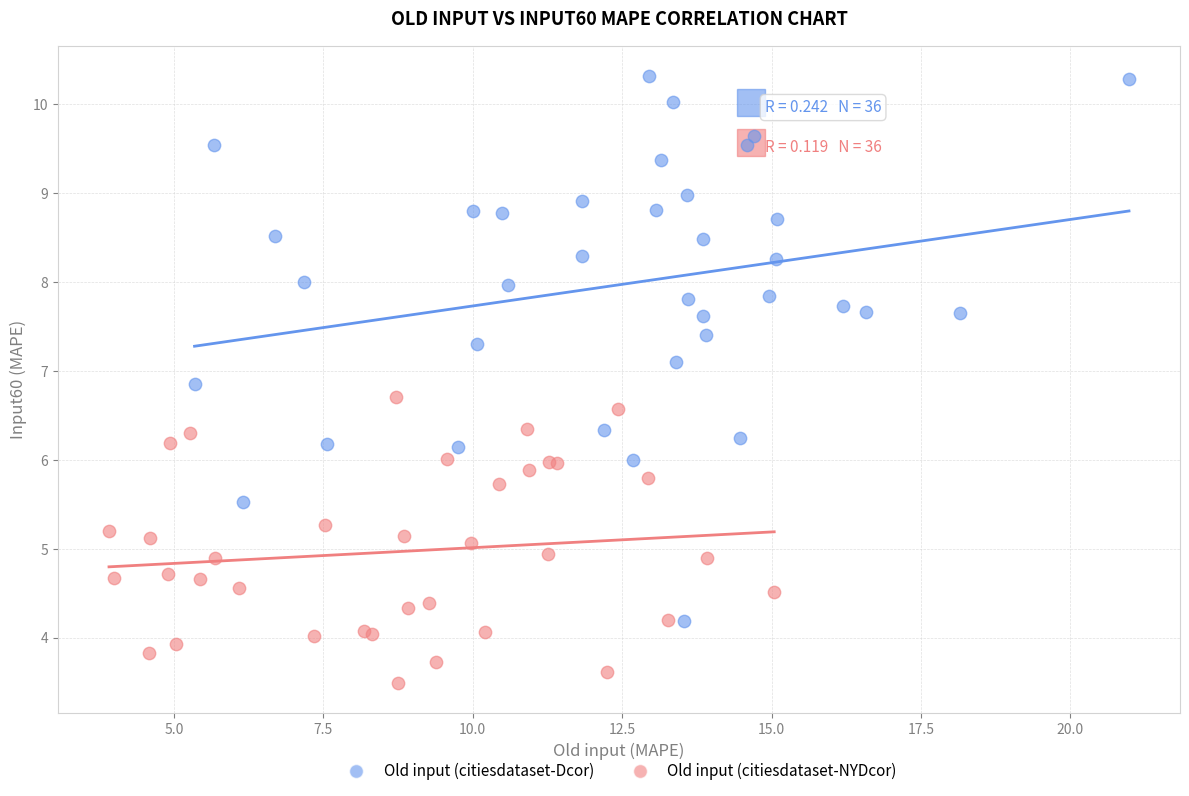

Which series has the widest spread of Y values?

Old input (citiesdataset-Dcor)